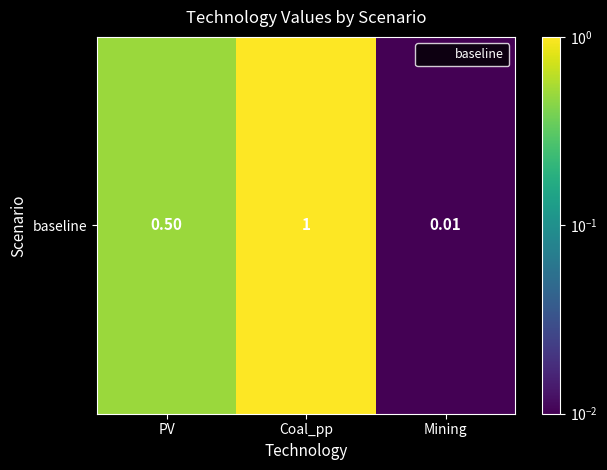

The value at PV is 0.5. True or false?

True